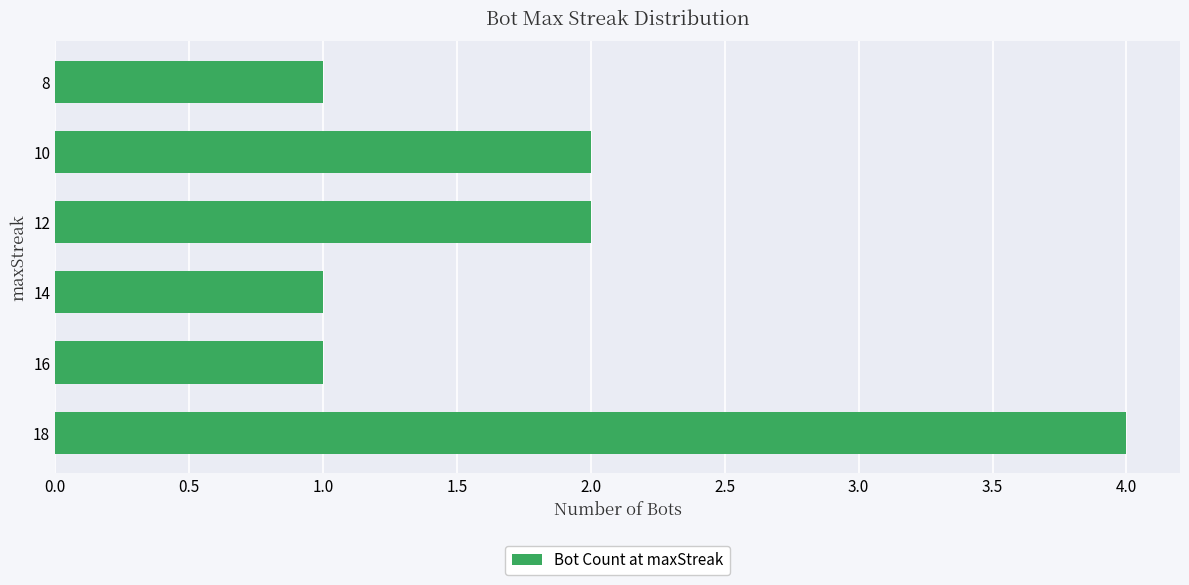

True or false: the data shows 2 at 18.

False